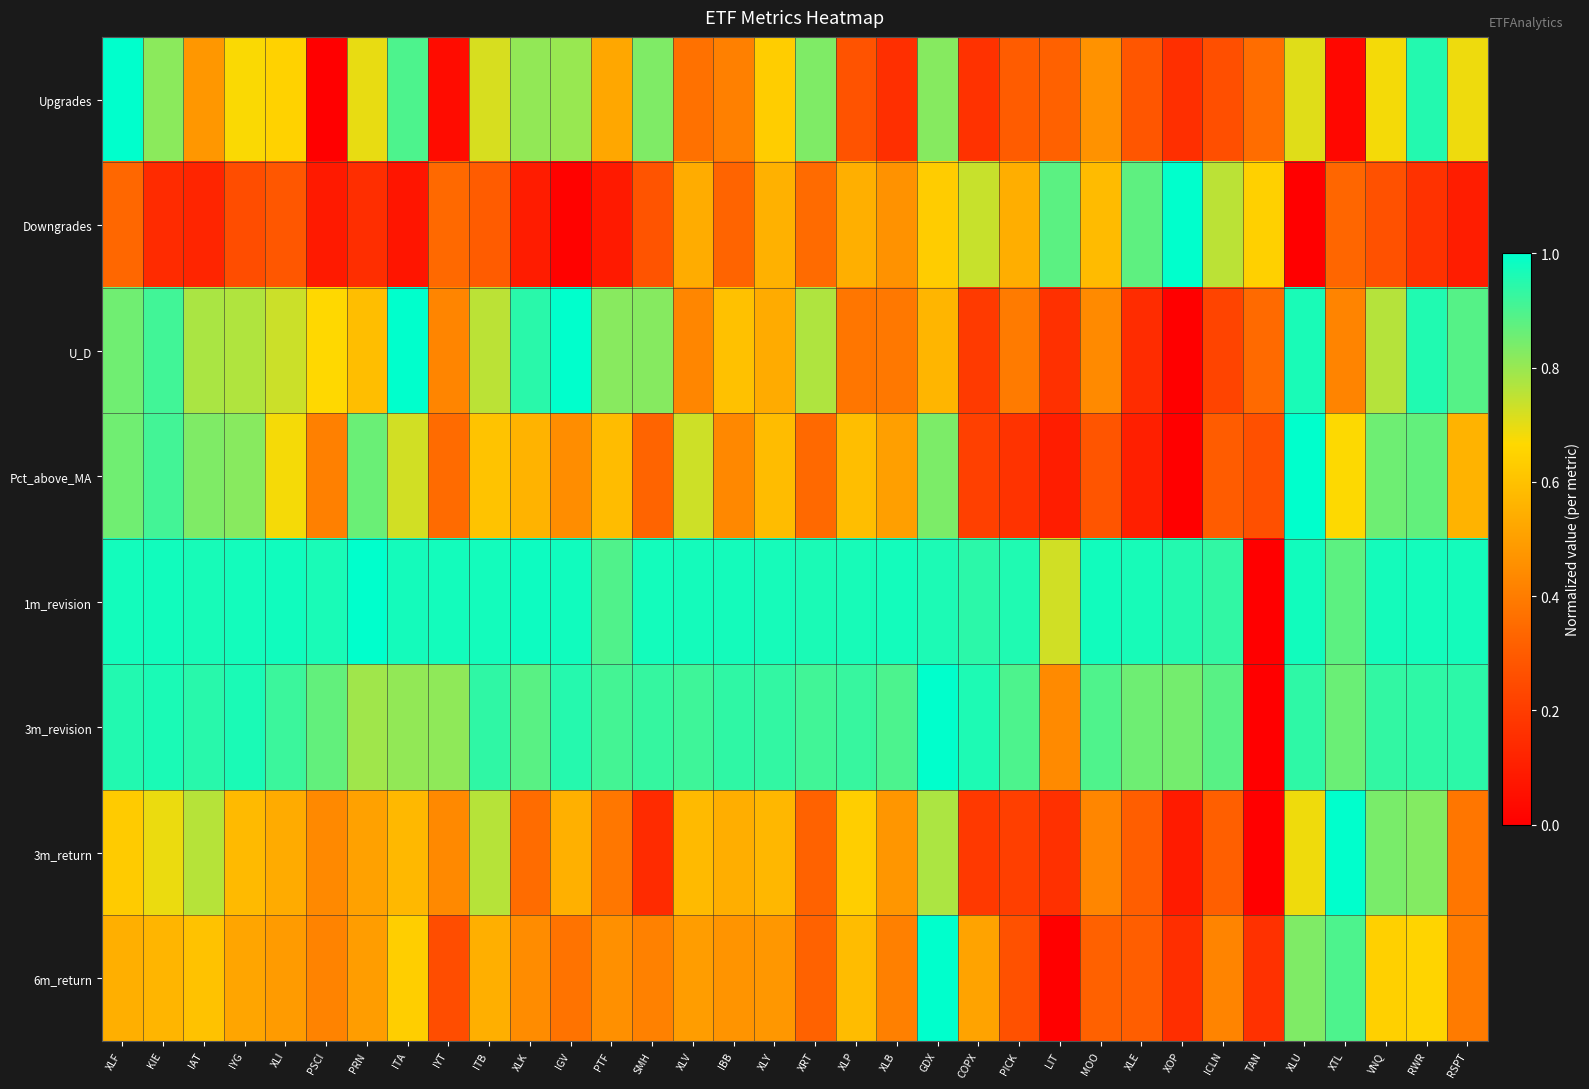

At how many categories does at least one series exceed 0?

34